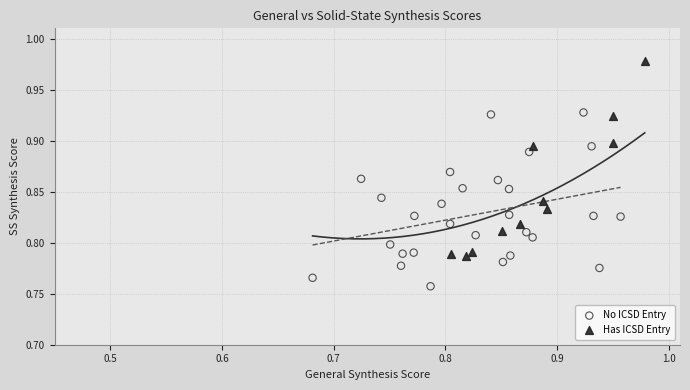

Which series reaches the minimum Y coordinate?

No ICSD Entry